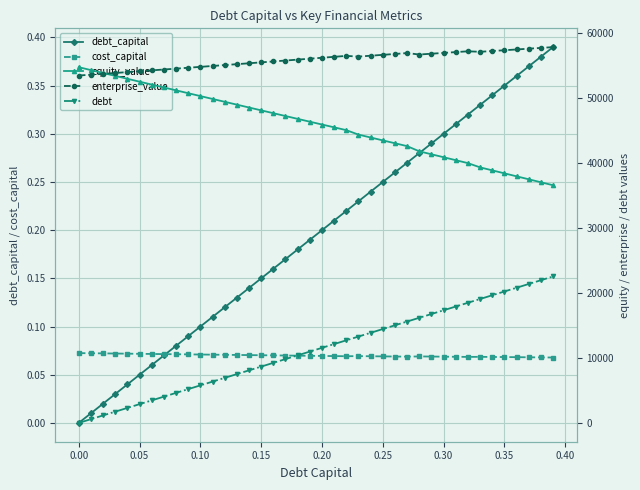

The value of cost_capital at 0.25 is 0.0. True or false?

False